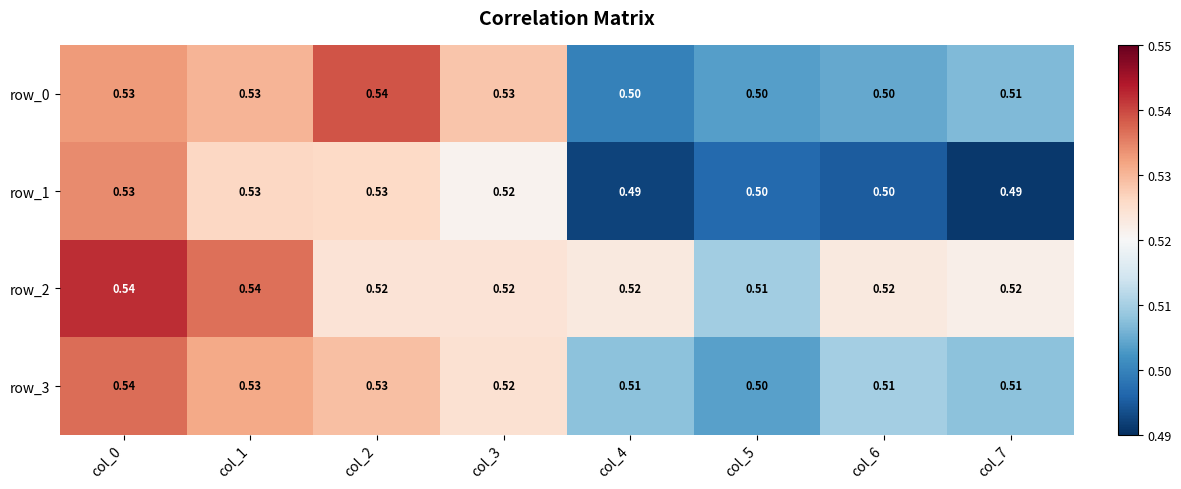

How many data points does each series have?

8